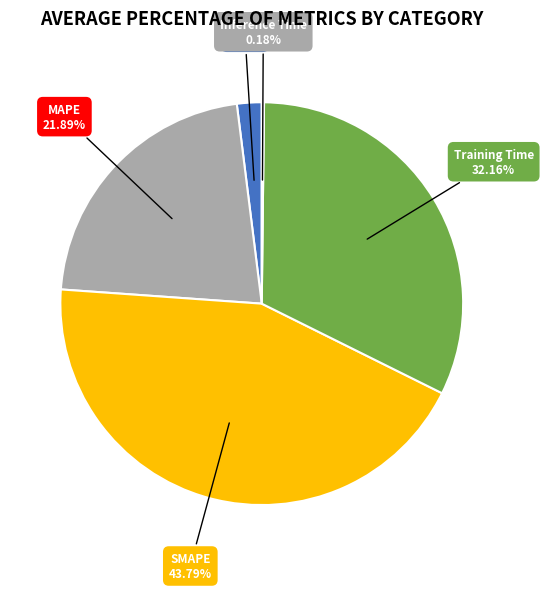

Between MSE and Training Time, which is larger?

Training Time